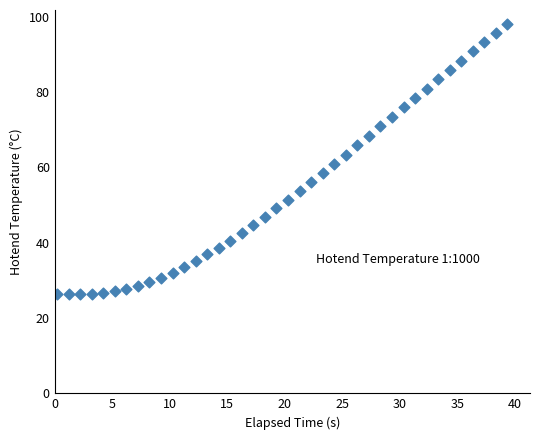

What is the range of Y values (max minus min)?

71.9